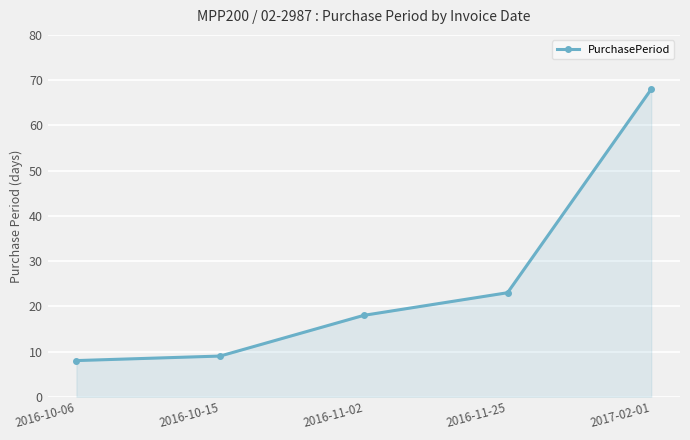

What is the sum of the values at 2016-11-25 and 2016-10-06?

31